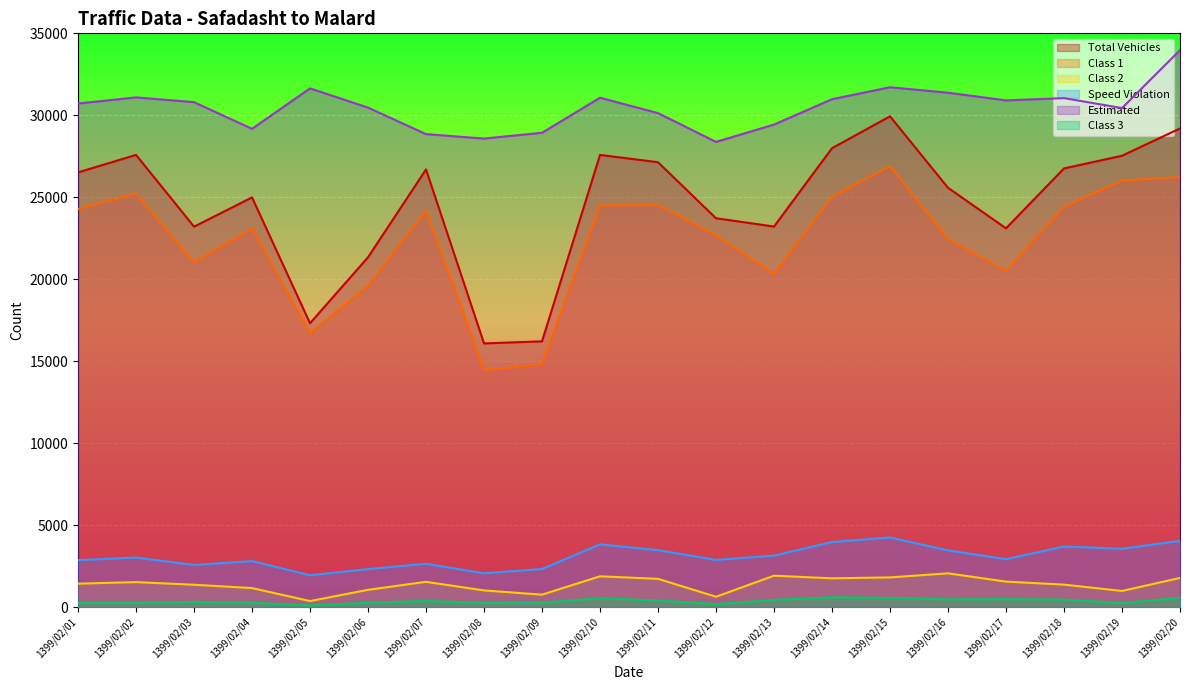

Rank the series by their maximum value, from highest to lowest.

Estimated, Total Vehicles, Class 1, Speed Violation, Class 2, Class 3